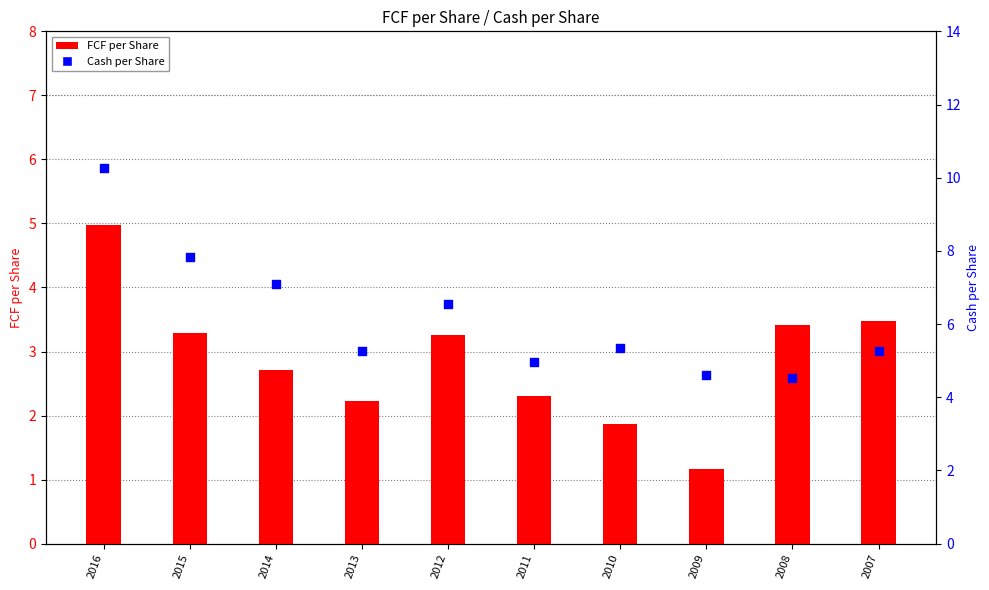

At which category is the sum across all series the highest?

2016